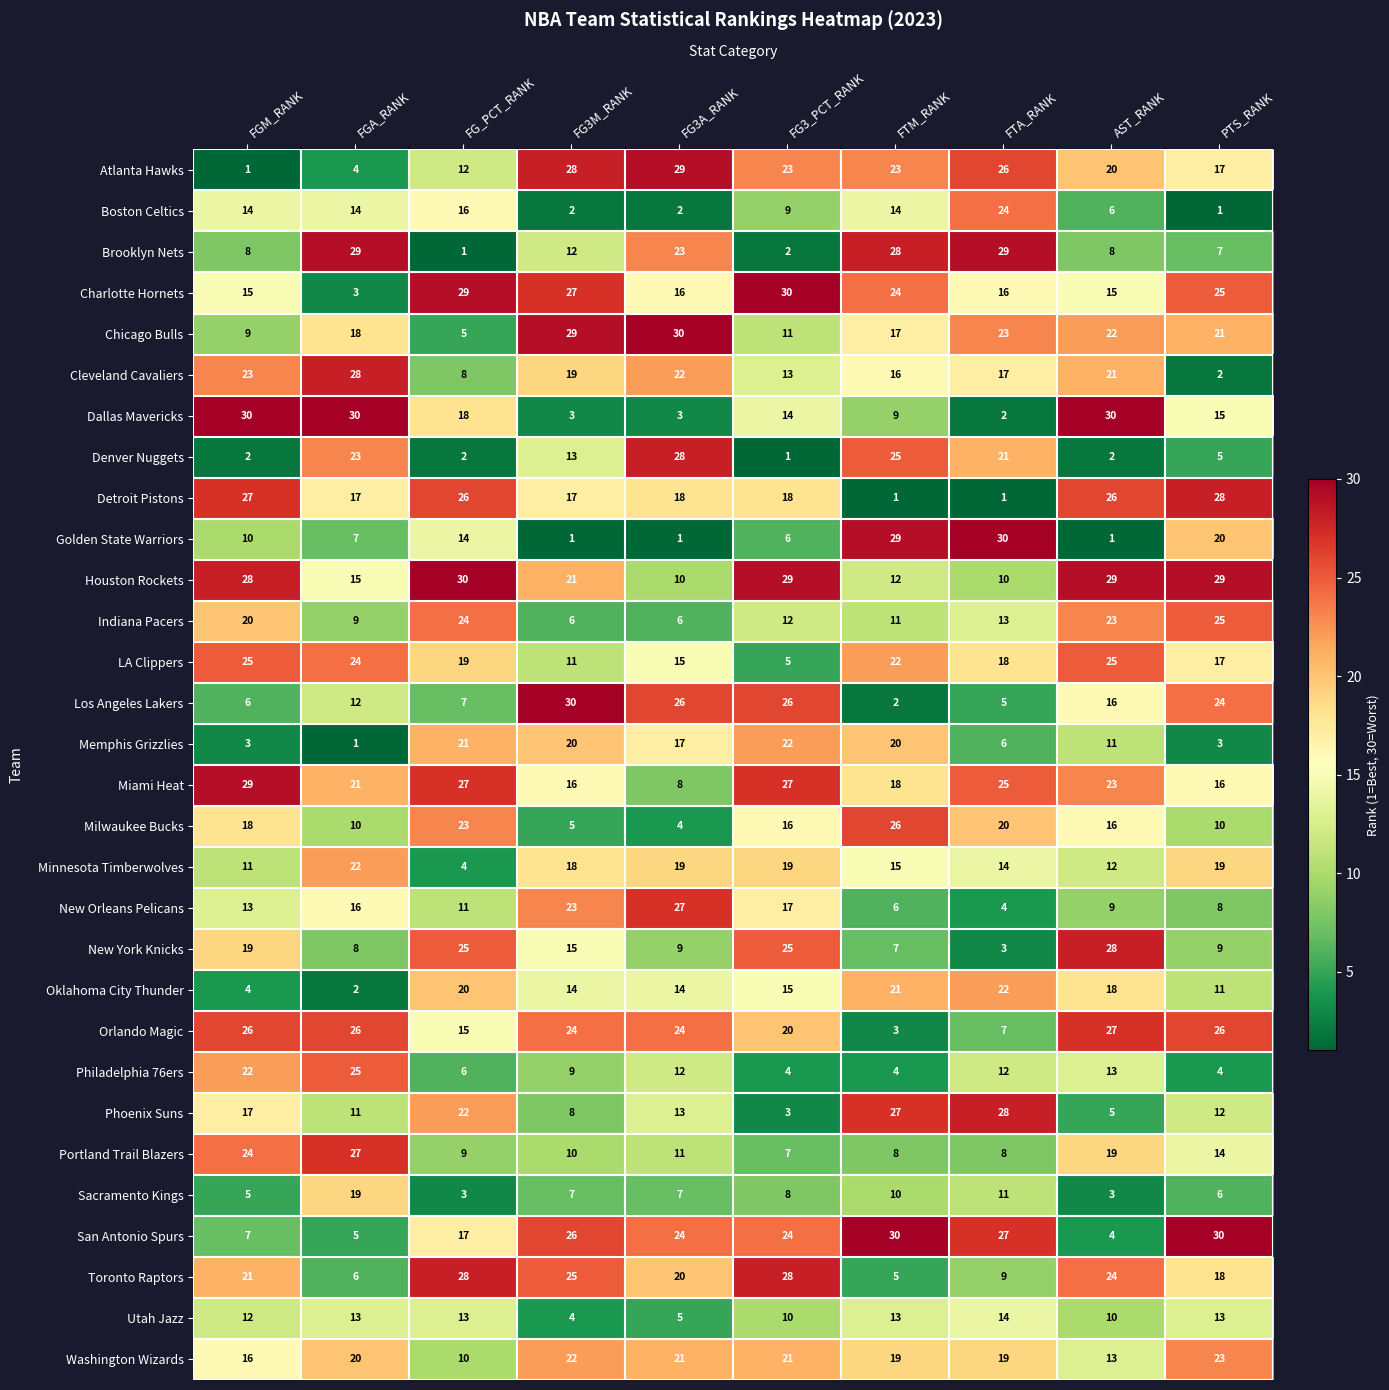

Between FTA_RANK and AST_RANK, which series saw the biggest shift?

Golden State Warriors